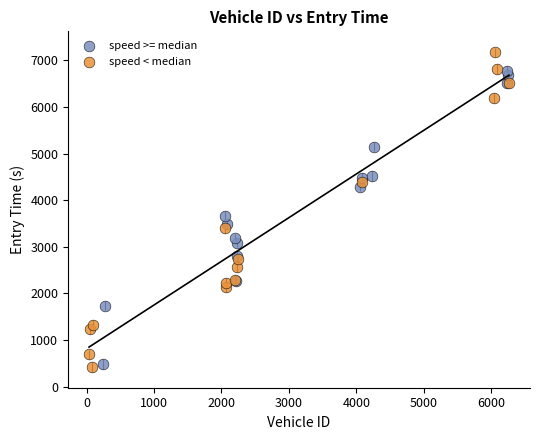

Which series contains the highest Y value?

speed < median